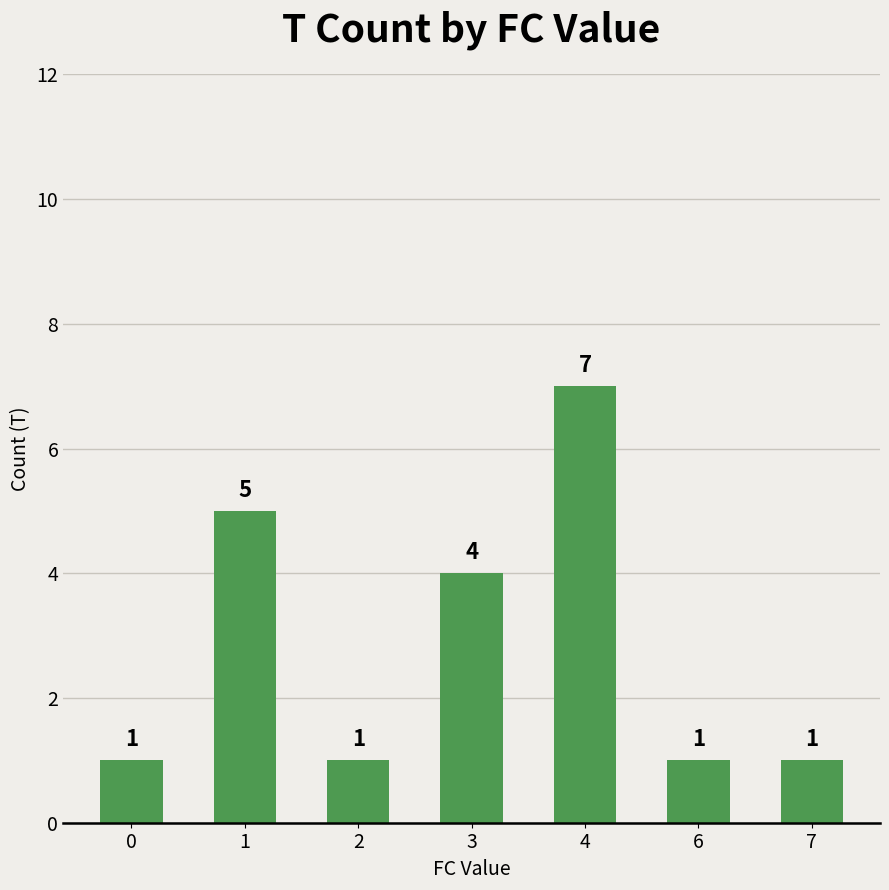

What is the change in value from 1 to 4?

+2